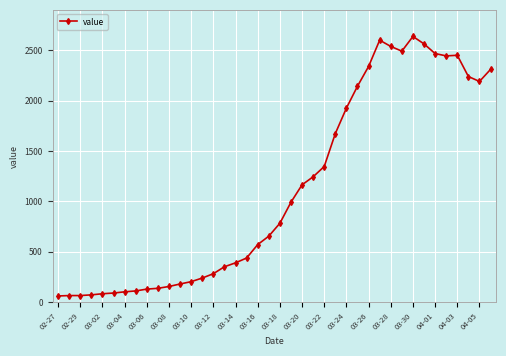

How many categories are shown in the chart?

40